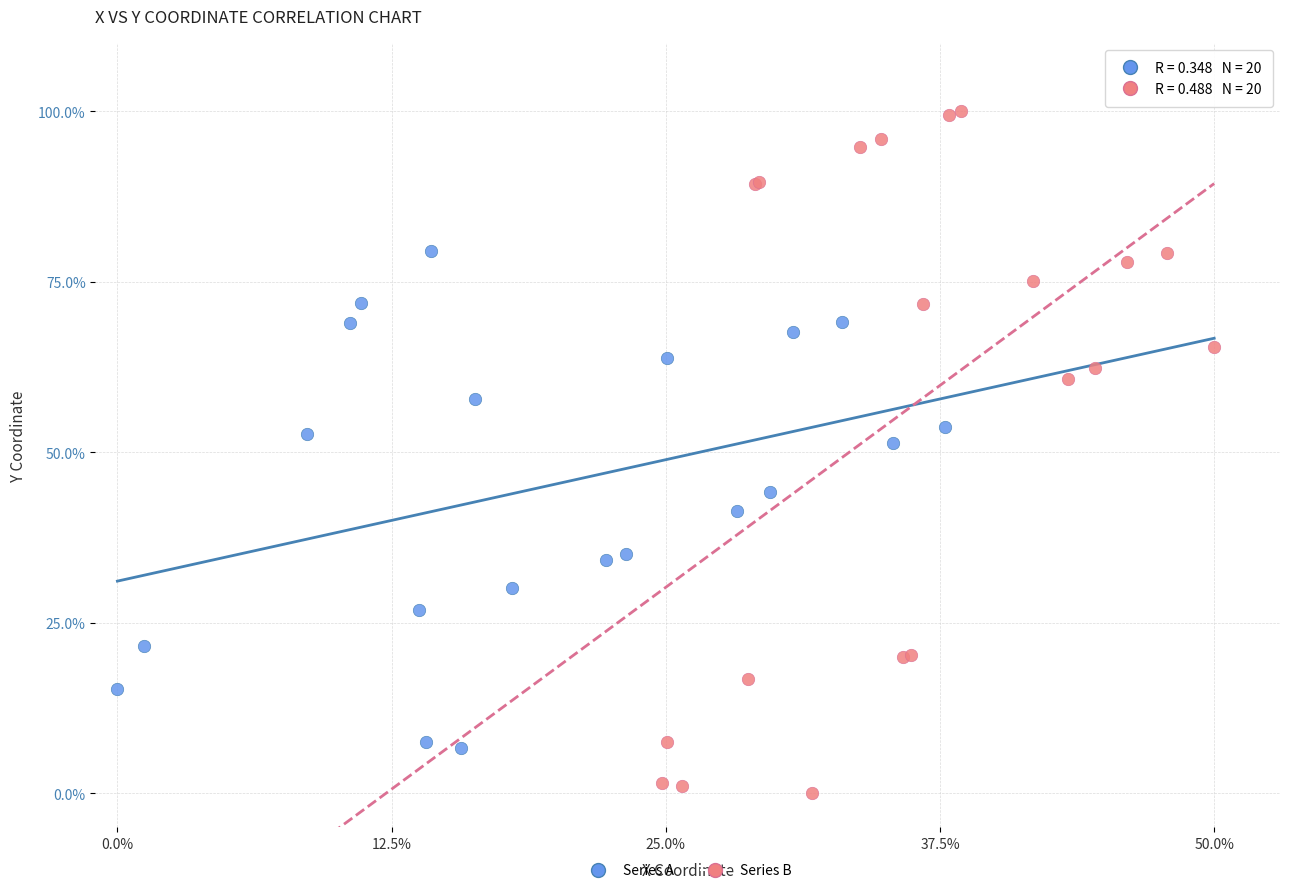

Which series reaches the maximum Y coordinate?

Series B